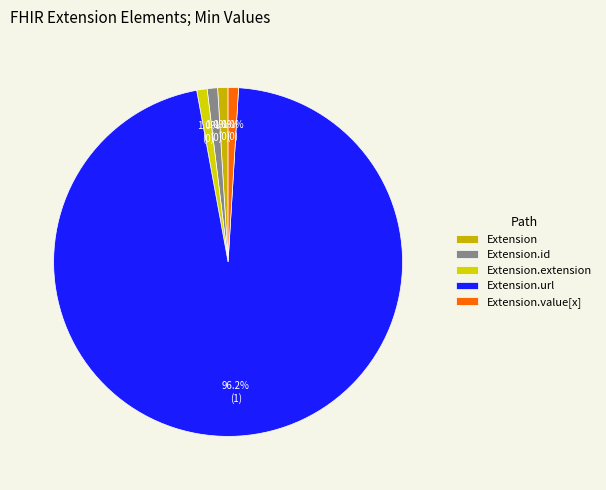

Does any single category account for the majority?

Yes